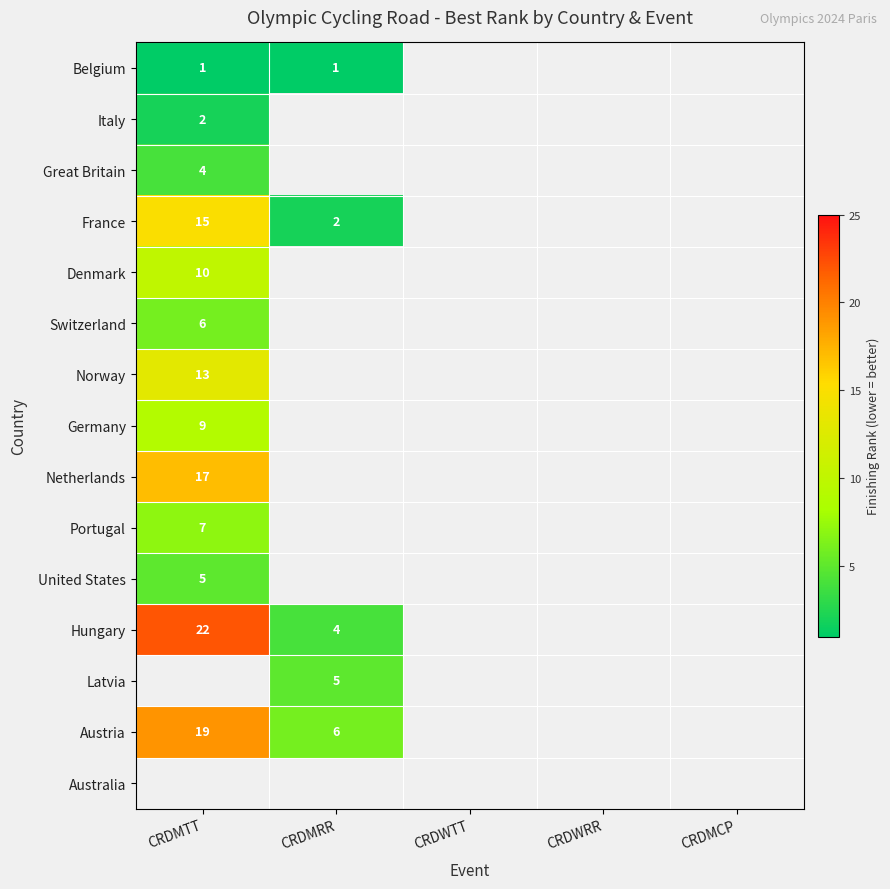

What is the sum of the Hungary values at CRDMTT and CRDMRR?

26